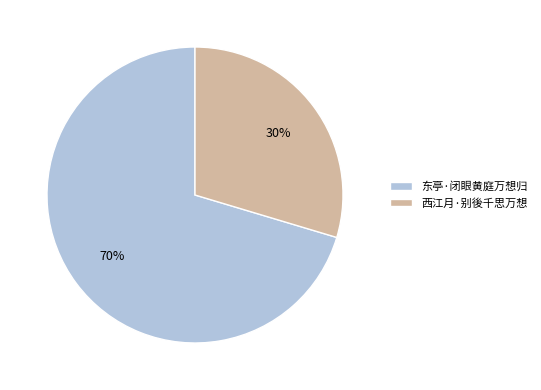

How many segments does this pie chart have?

2